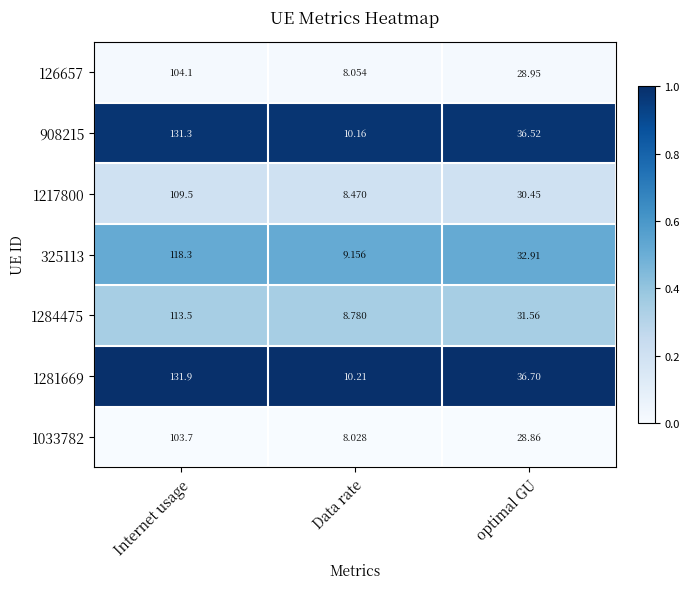

Is the value of 126657 at Internet usage greater than the value of 1284475 at optimal GU?

Yes